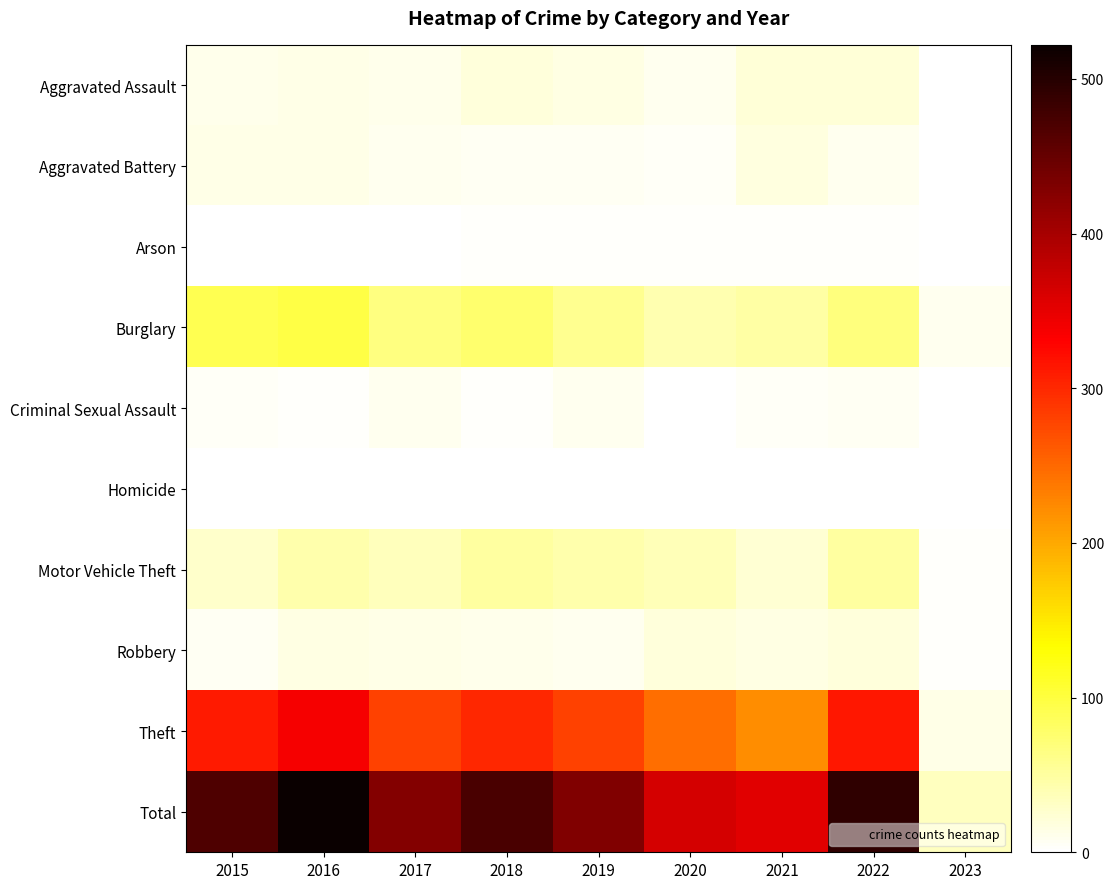

Count the number of data series in this chart.

10